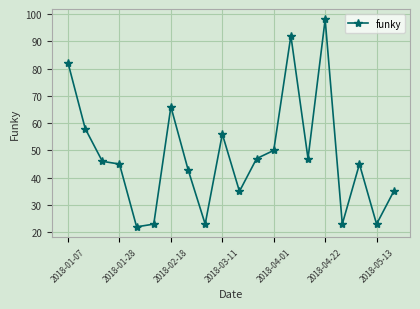

True or false: the data has more than 1 interior local peaks.

True